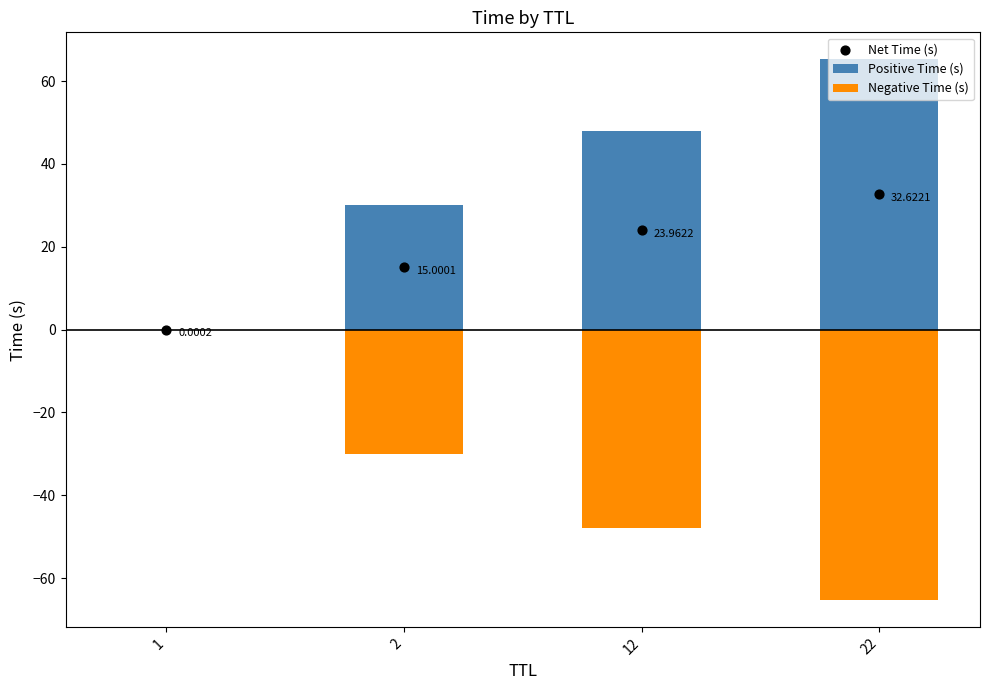

What is the total value across all series at 12?

24.0